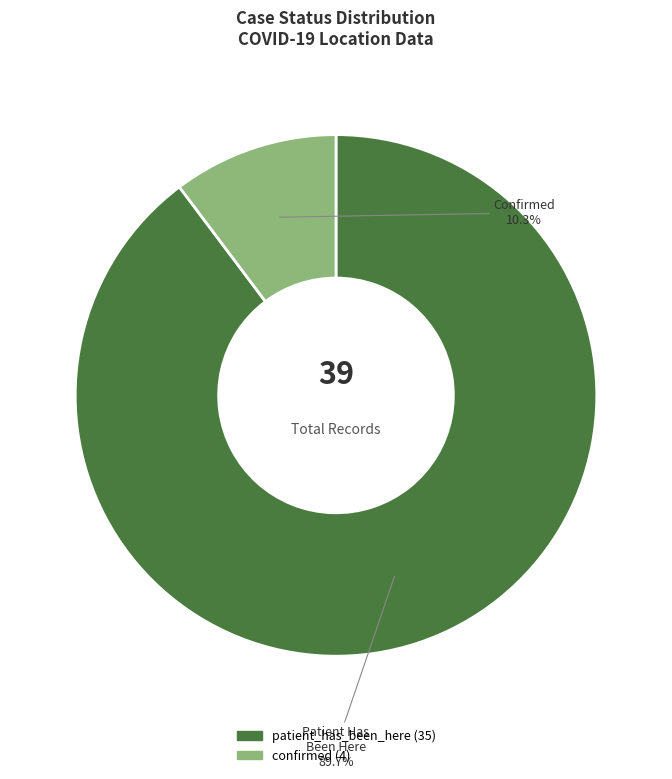

Rank the categories by value from lowest to highest.

confirmed, patient_has_been_here